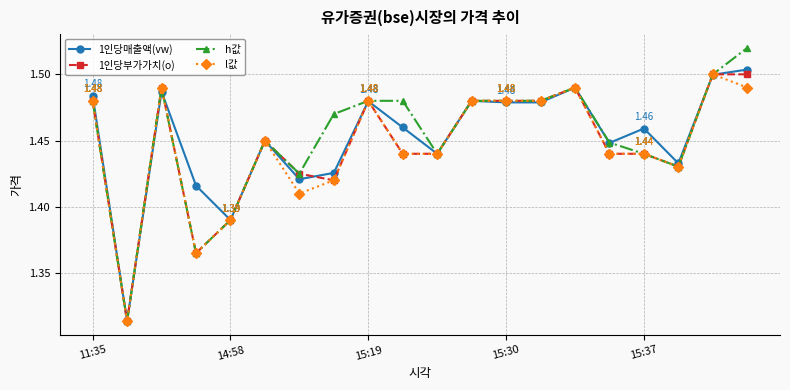

True or false: 1인당부가가치(o) has more than 1 interior local peaks.

True